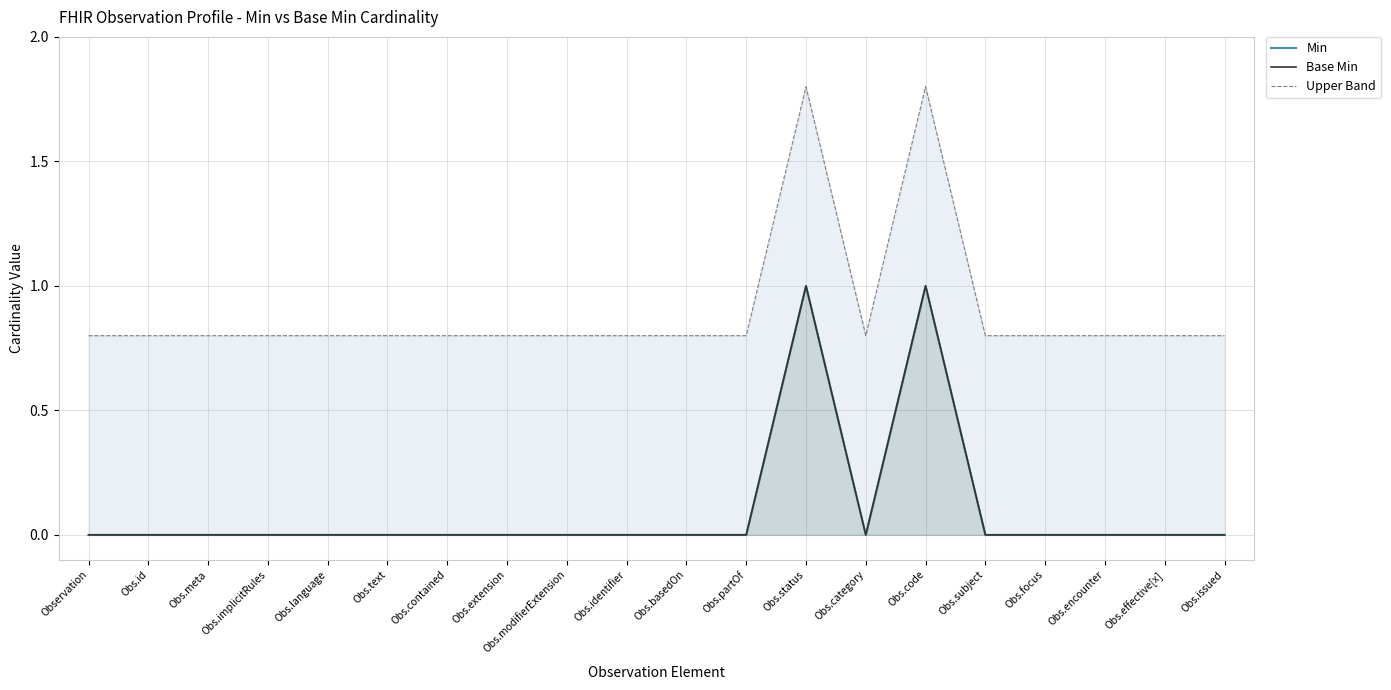

At how many categories does at least one series exceed 0?

20